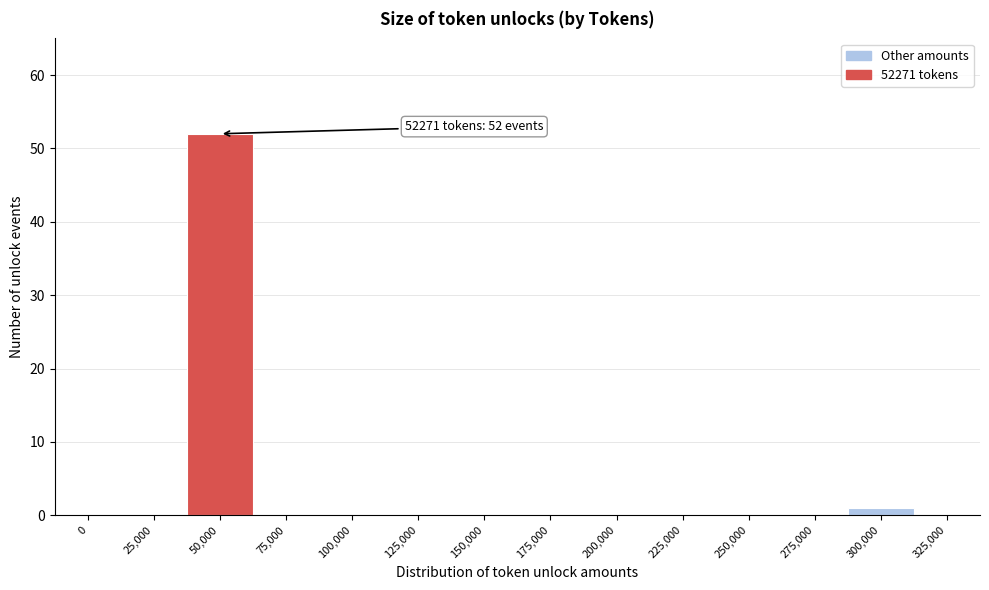

Reading left to right, what are all the values shown in this chart?

0=0	25,000=0	50,000=52	75,000=0	100,000=0	125,000=0	150,000=0	175,000=0	200,000=0	225,000=0	250,000=0	275,000=0	300,000=1	325,000=0